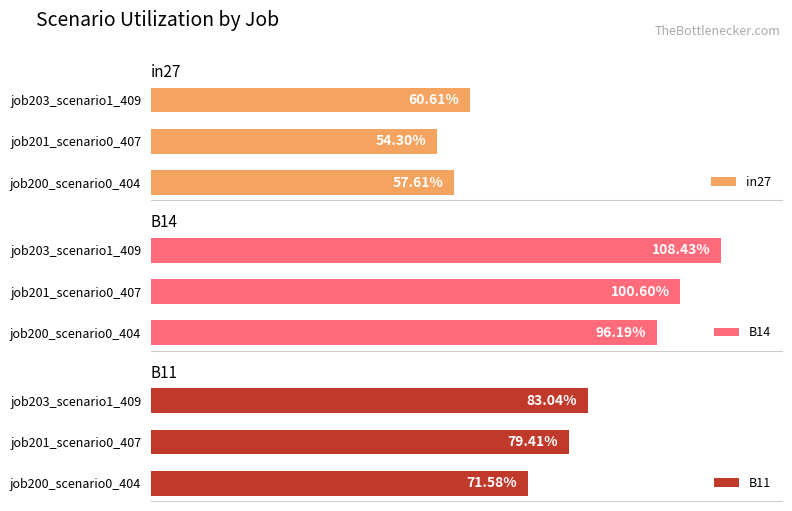

What are all the series names shown in the legend?

in27, B14, B11